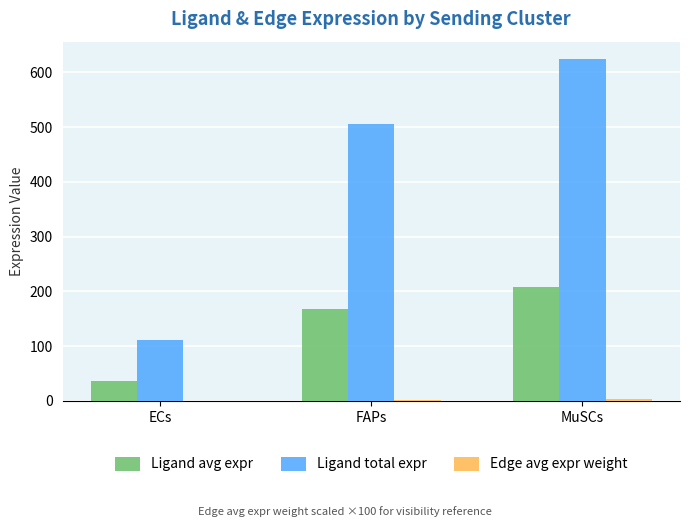

What is the greatest value displayed?

624.7